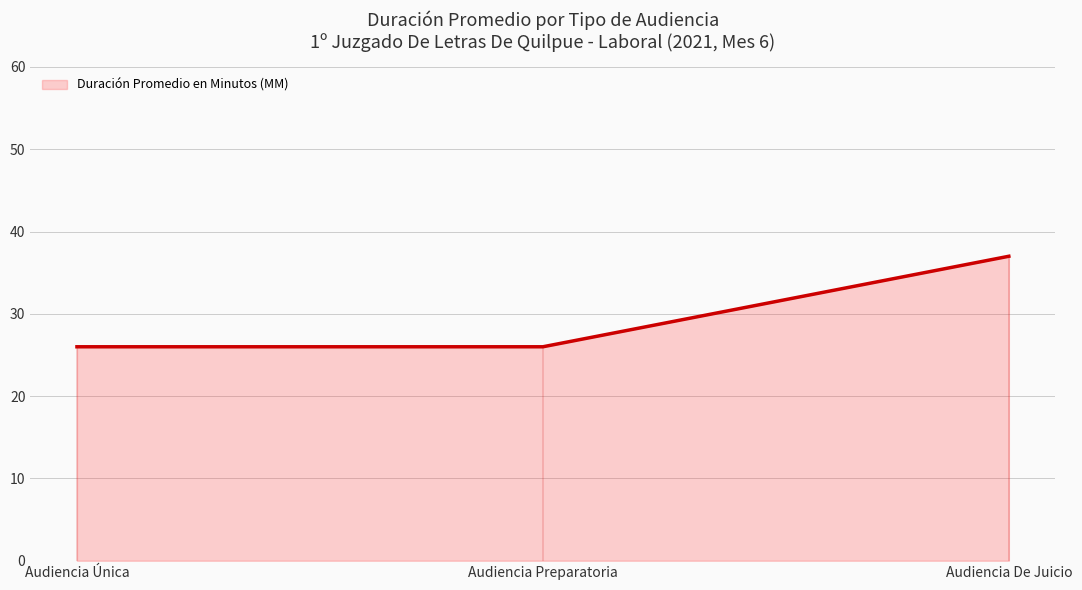

Which has a higher value, Audiencia De Juicio or Audiencia Única?

Audiencia De Juicio